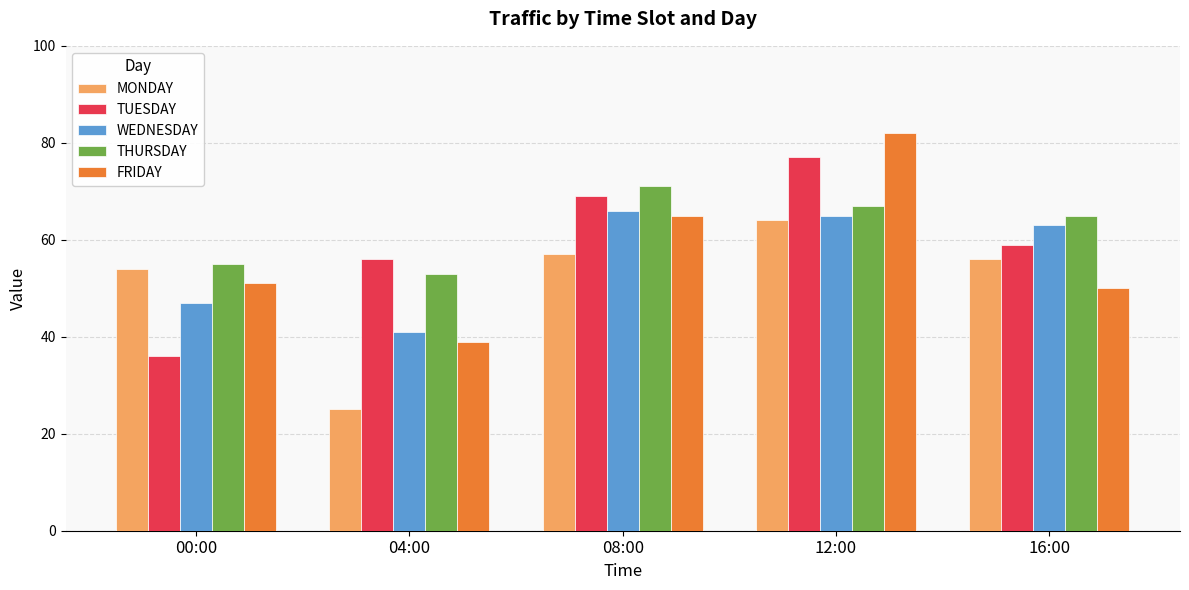

Which category has the highest value across all series?

12:00